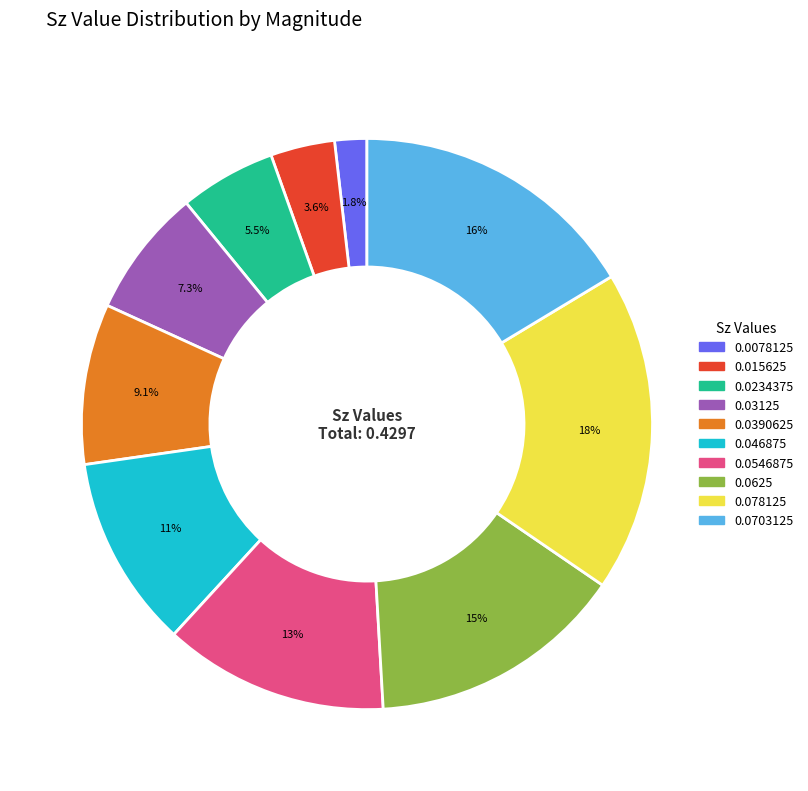

Is there a majority slice in this chart?

No